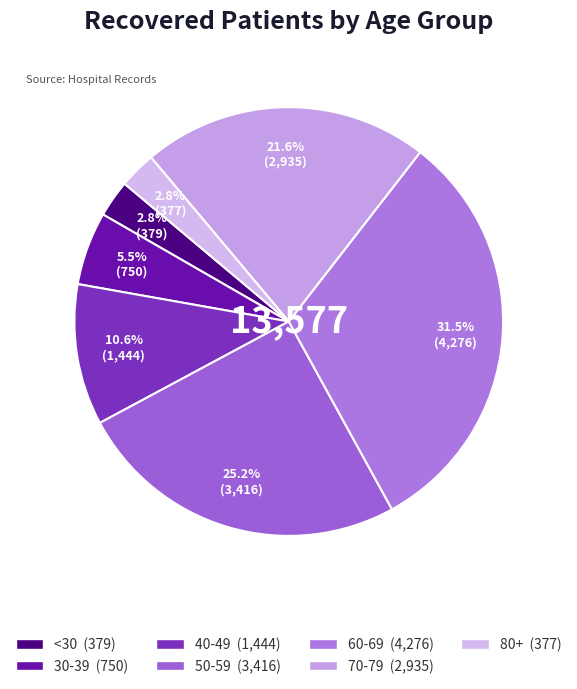

Count the number of slices in the pie.

7